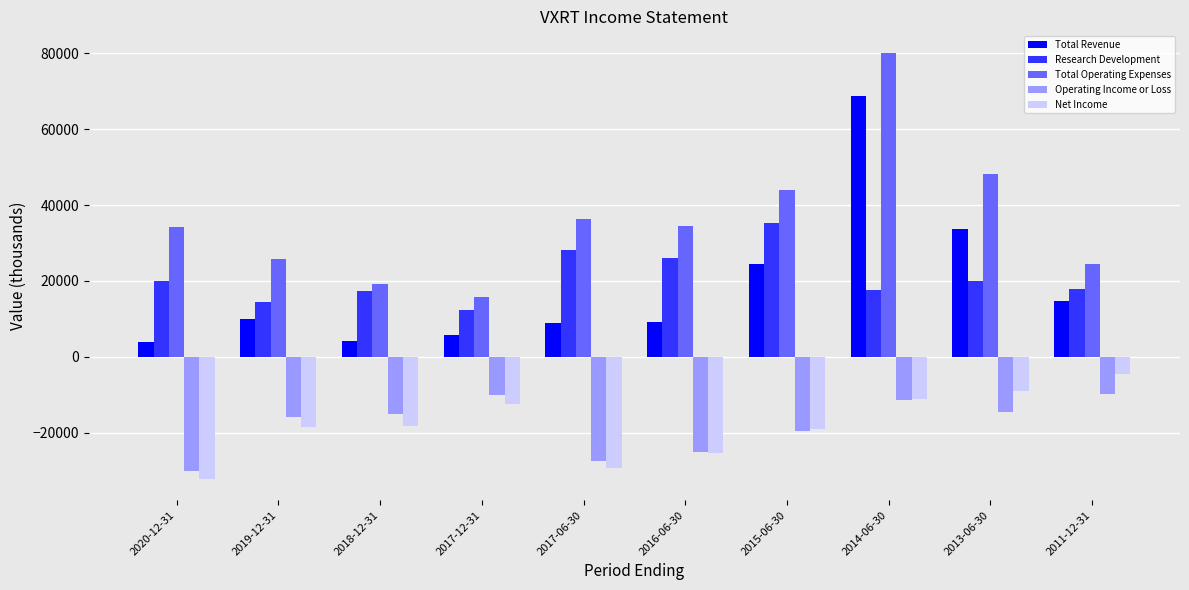

What is the difference between the maximum and minimum values in the Total Revenue series?

64700